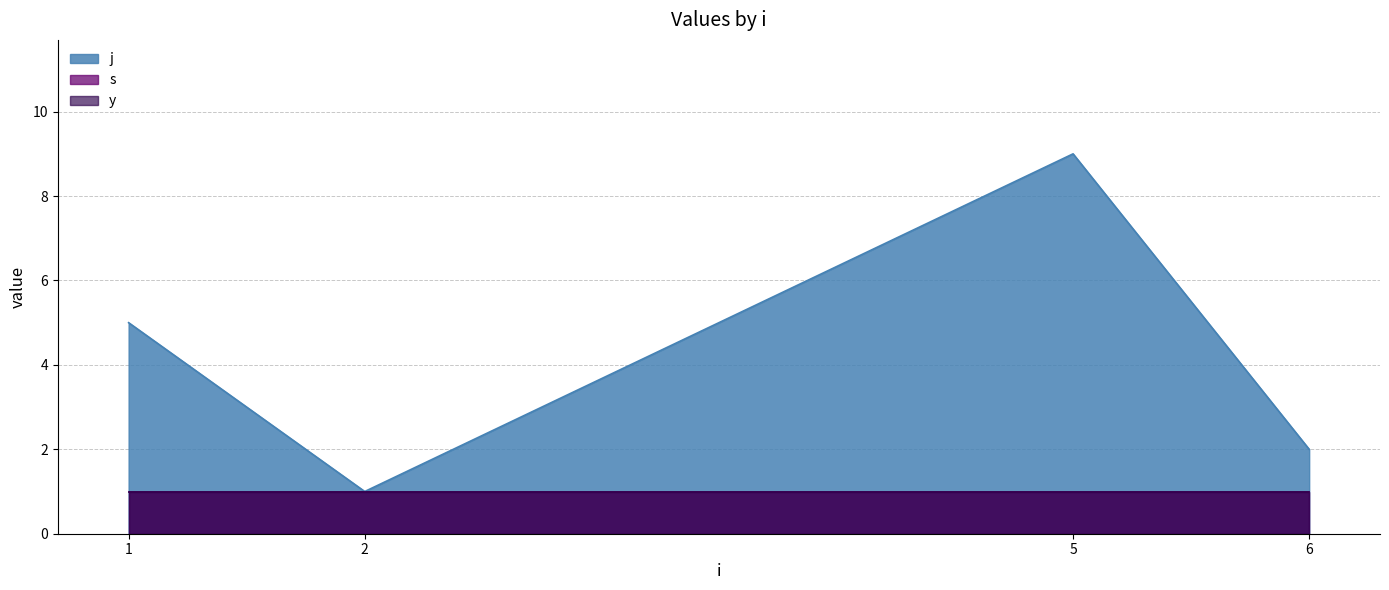

True or false: y has more than 0 interior local peaks.

False